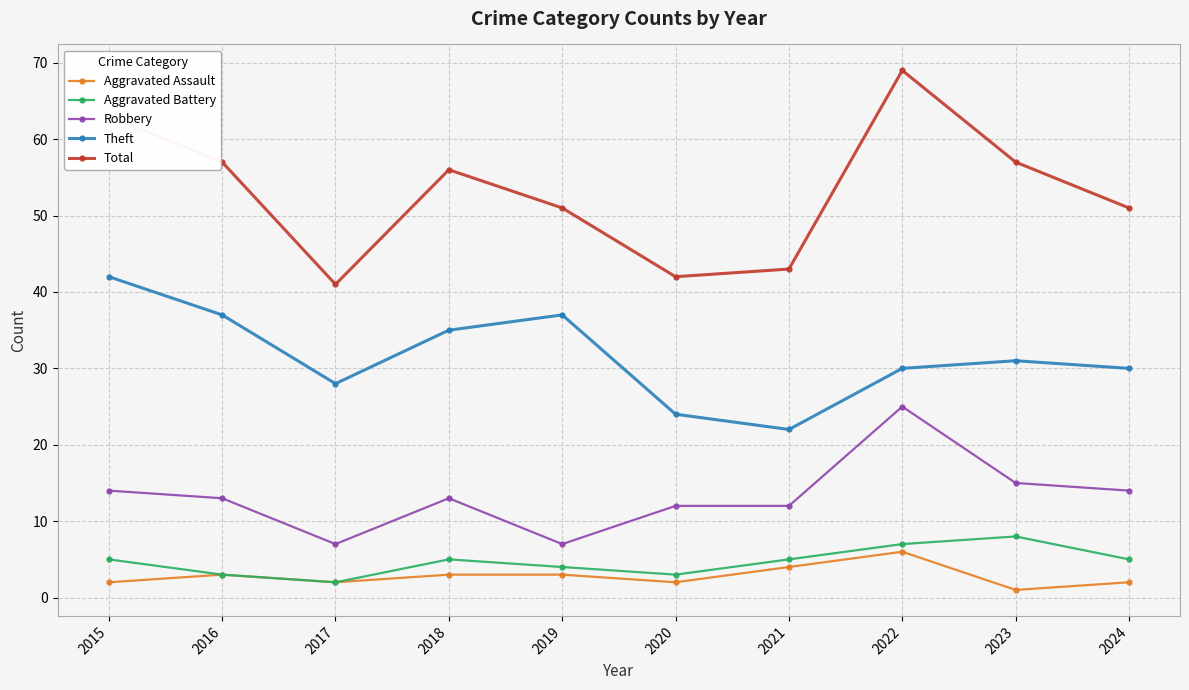

What is the average value of the Aggravated Assault series?

3